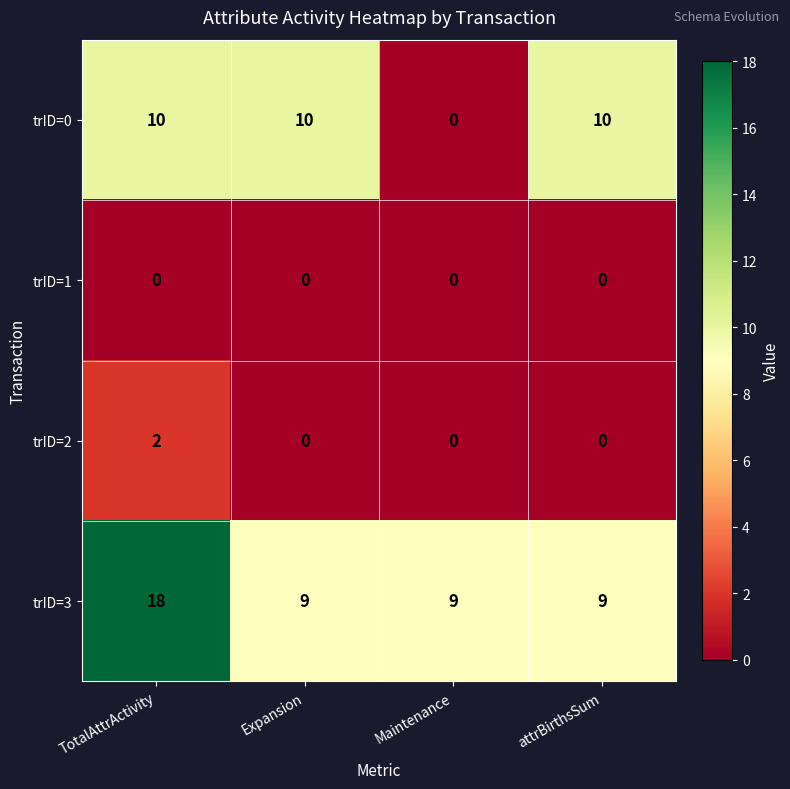

Which series has the largest range (max minus min)?

trID=0